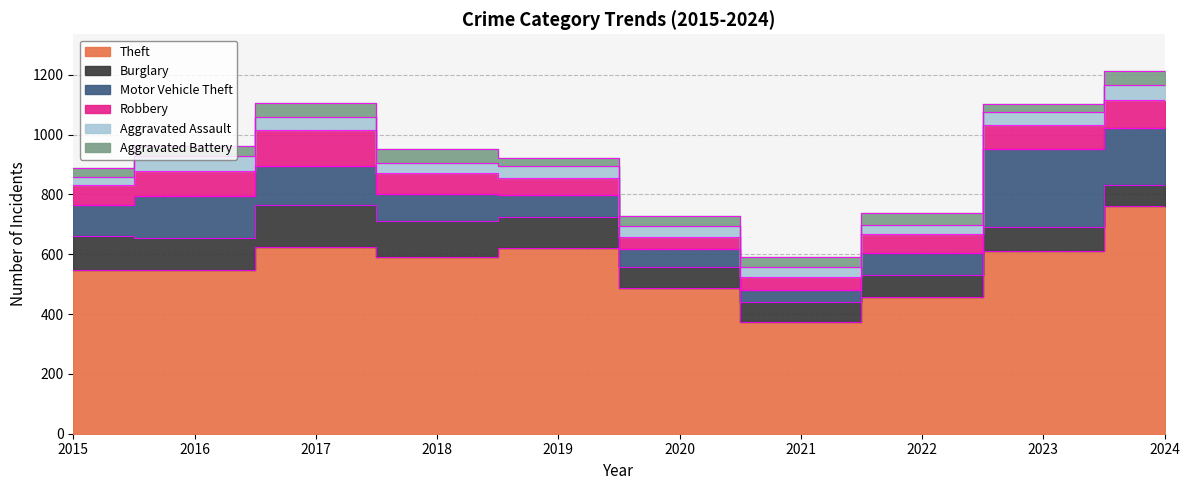

Which has a higher value, 2019 or 2016?

2019